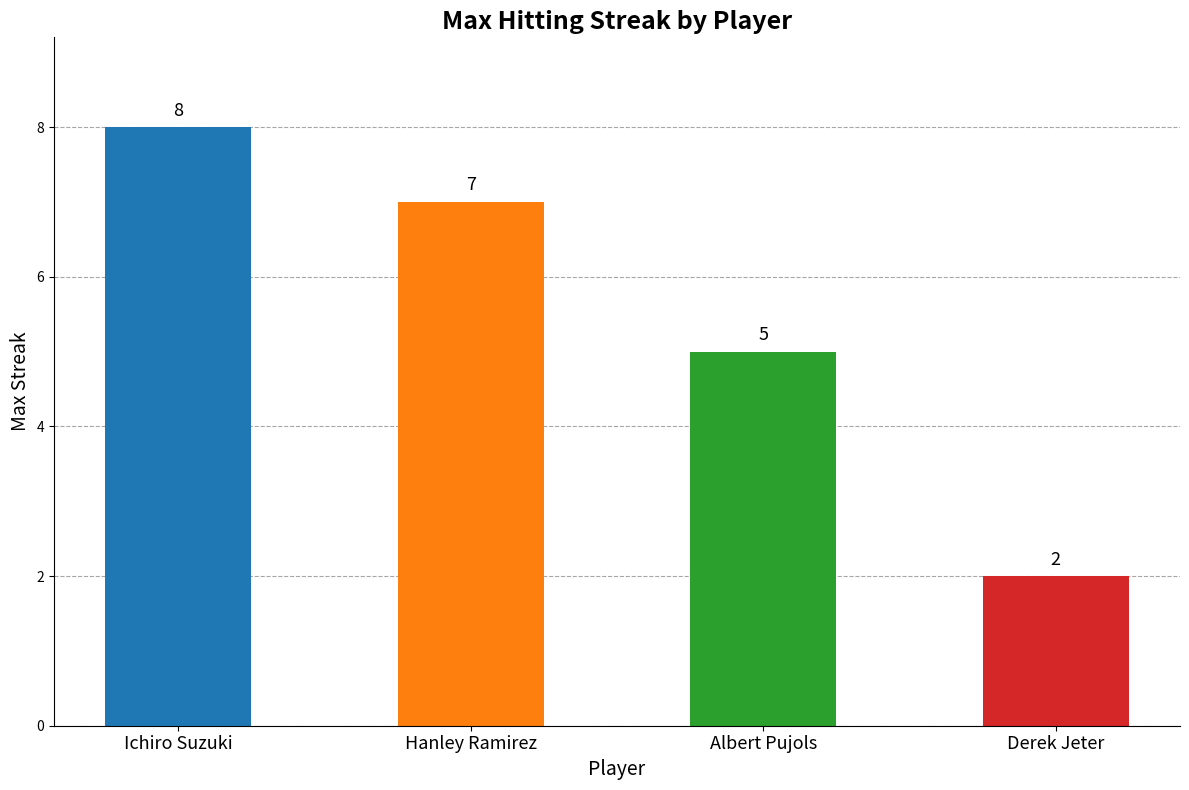

Which has a higher value, Hanley Ramirez or Ichiro Suzuki?

Ichiro Suzuki